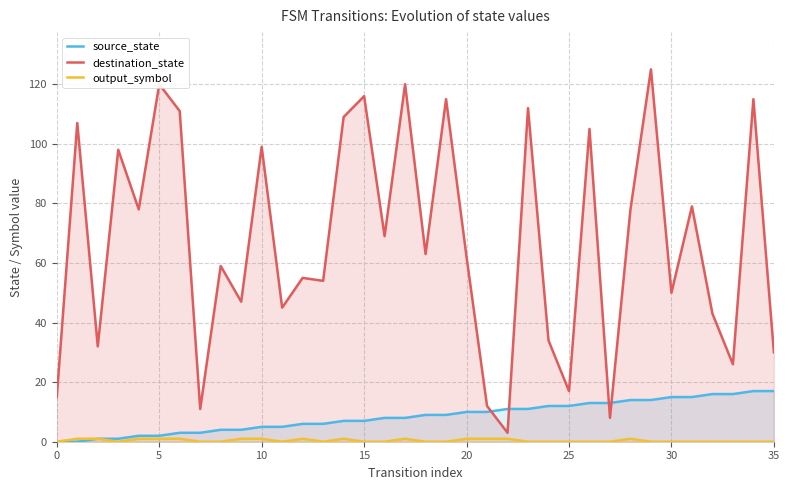

How many distinct data groups are displayed?

3